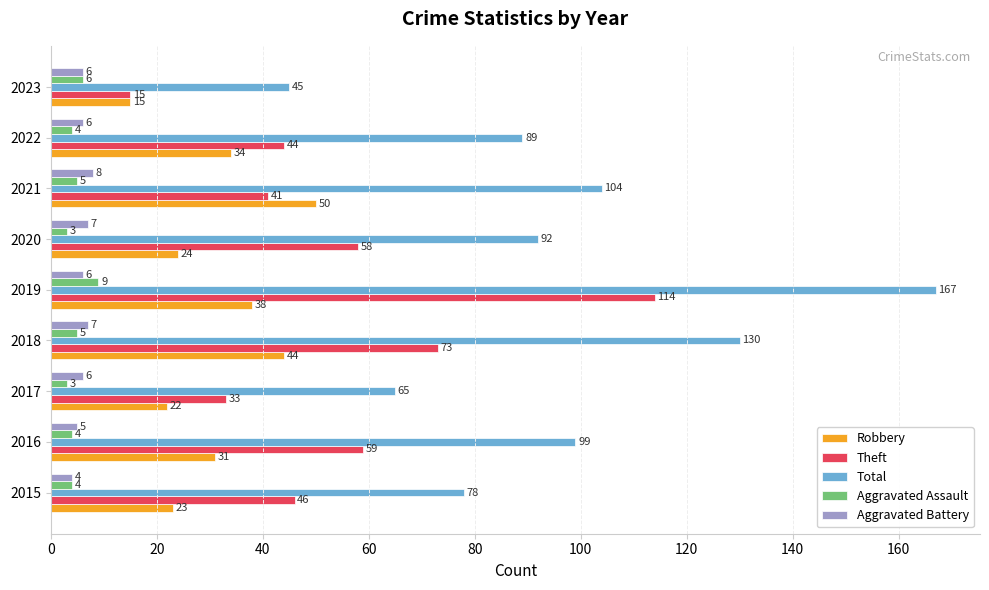

What is the greatest value displayed?

167